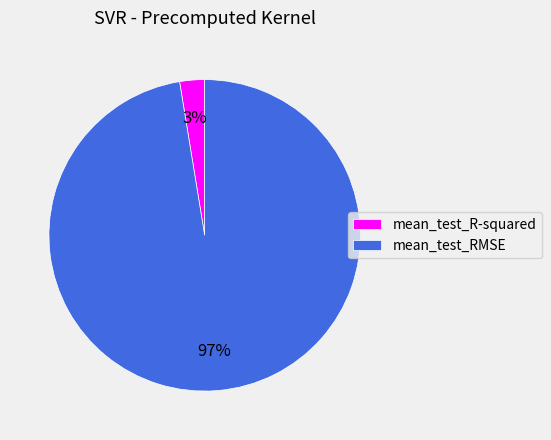

Is there any slice that represents more than half of the pie?

Yes